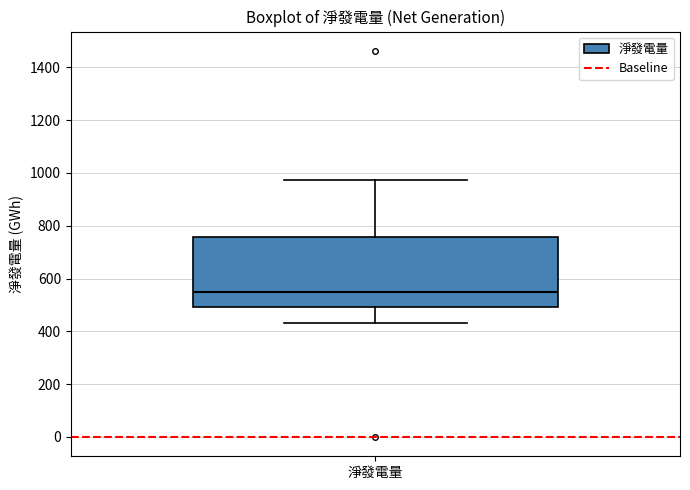

Where is the upper edge of the box for 淨發電量 on the y-axis? The values are not printed on the chart, so give them approximately, as read against the axis.

760